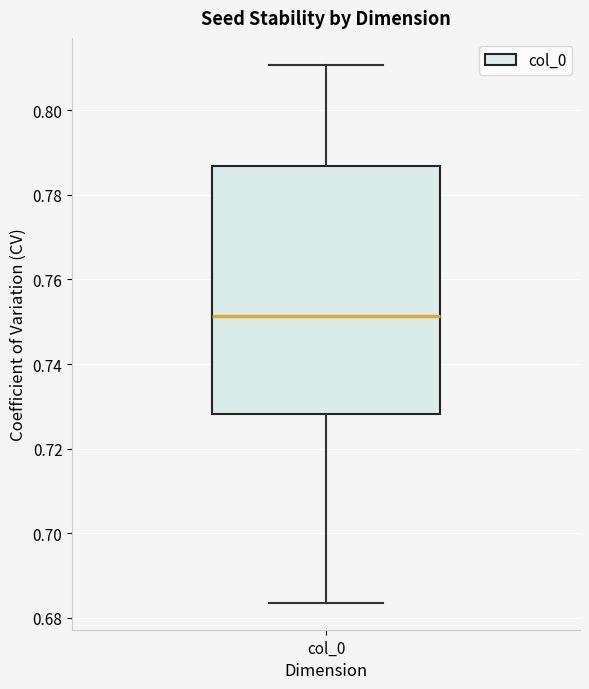

Where is the lower edge of the box for col_0 on the y-axis? The values are not printed on the chart, so give them approximately, as read against the axis.

0.728